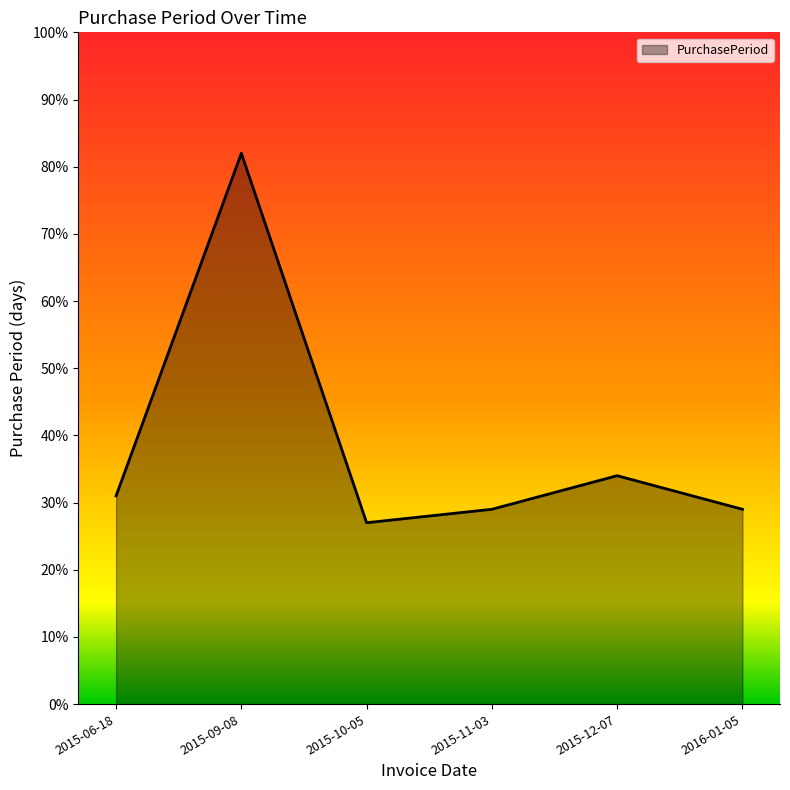

Does the chart display data point markers on the line(s)?

No